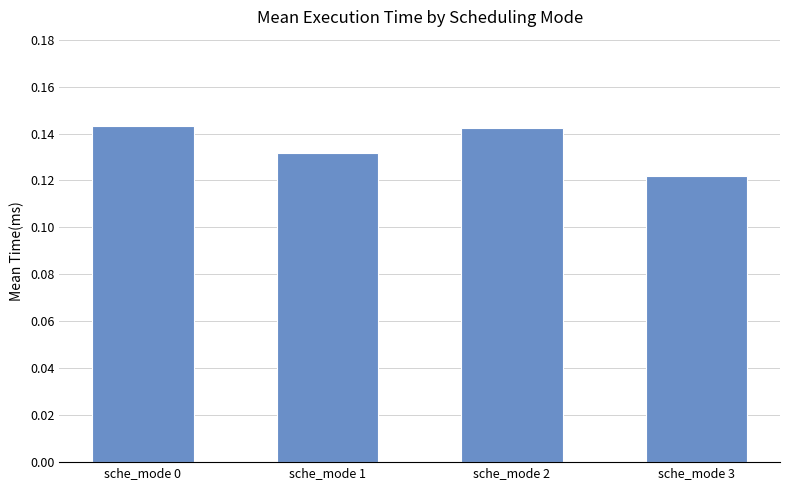

Is it true that the value at sche_mode 2 is 0.2?

False